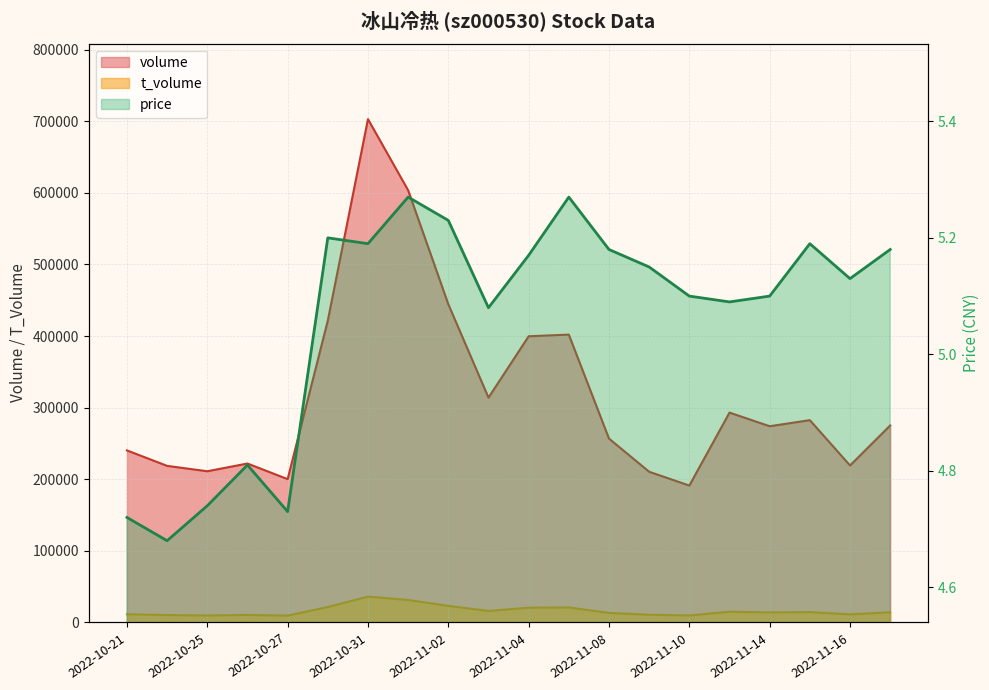

What is the label of the 16th point from the left?

2022-11-11